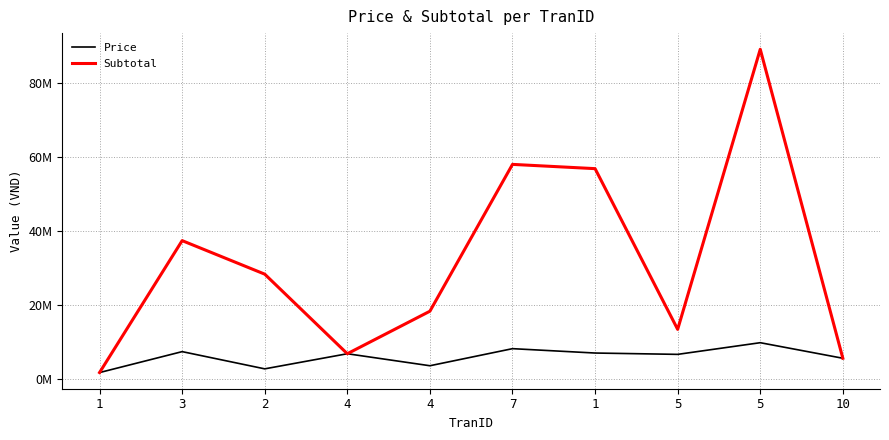

What are all the series names shown in the legend?

Price, Subtotal